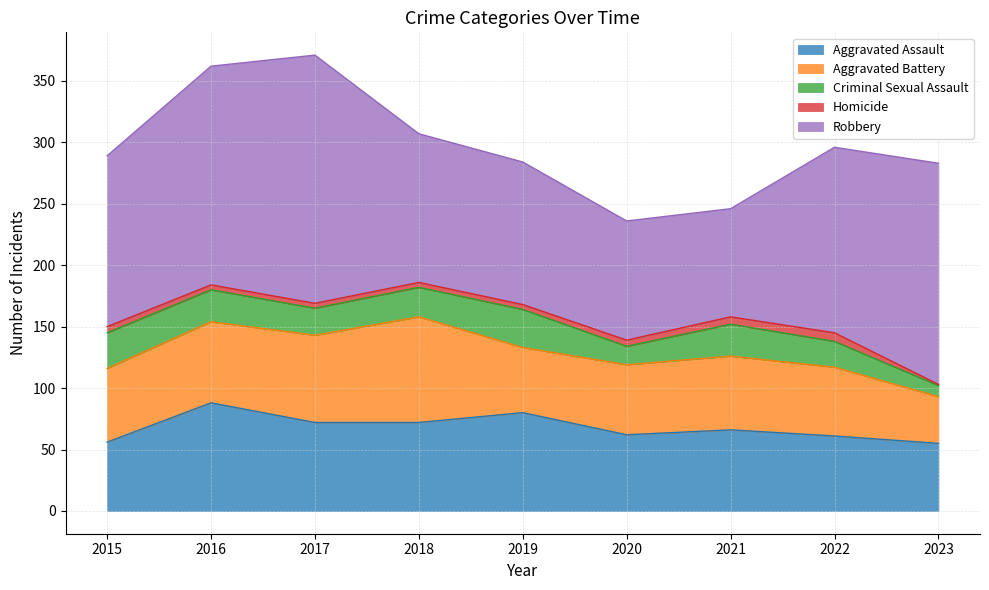

How many lines are shown in the chart?

5